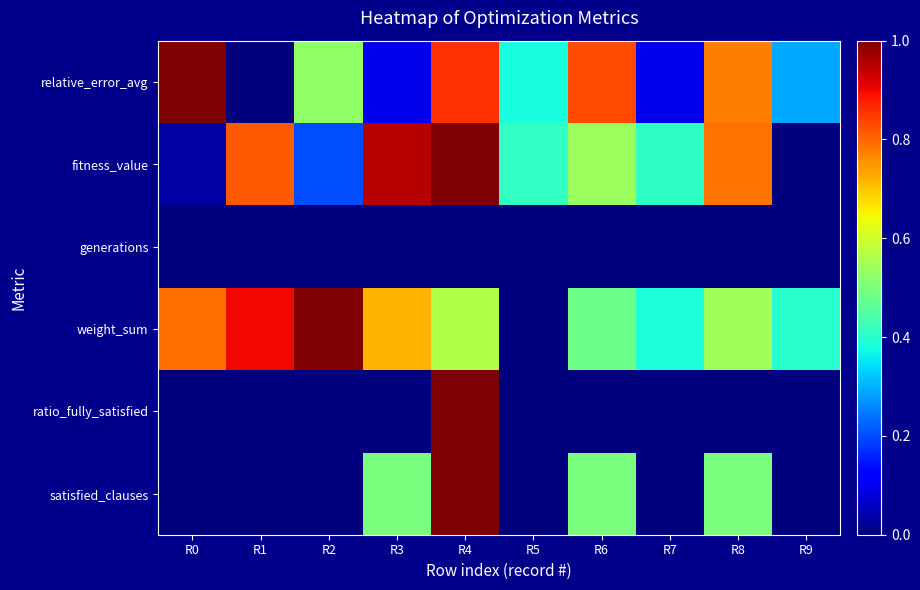

Reading right to left, transcribe all the data shown in this chart.

satisfied_clauses: R9=0.0	R8=0.5	R7=0.0	R6=0.5	R5=0.0	R4=1.0	R3=0.5	R2=0.0	R1=0.0	R0=0.0
ratio_fully_satisfied: R9=0.0	R8=0.0	R7=0.0	R6=0.0	R5=0.0	R4=1.0	R3=0.0	R2=0.0	R1=0.0	R0=0.0
weight_sum: R9=0.4	R8=0.5	R7=0.4	R6=0.5	R5=0.0	R4=0.6	R3=0.7	R2=1.0	R1=0.9	R0=0.8
generations: R9=0.0	R8=0.0	R7=0.0	R6=0.0	R5=0.0	R4=0.0	R3=0.0	R2=0.0	R1=0.0	R0=0.0
fitness_value: R9=0.0	R8=0.8	R7=0.4	R6=0.5	R5=0.4	R4=1.0	R3=1.0	R2=0.2	R1=0.8	R0=0.0
relative_error_avg: R9=0.3	R8=0.8	R7=0.1	R6=0.8	R5=0.4	R4=0.9	R3=0.1	R2=0.5	R1=0.0	R0=1.0